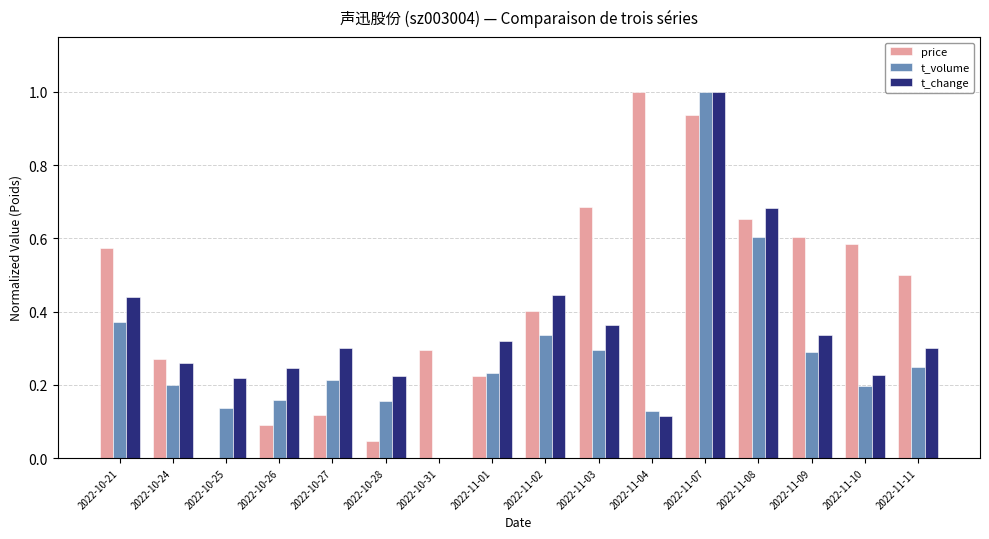

What are all the series names shown in the legend?

price, t_volume, t_change